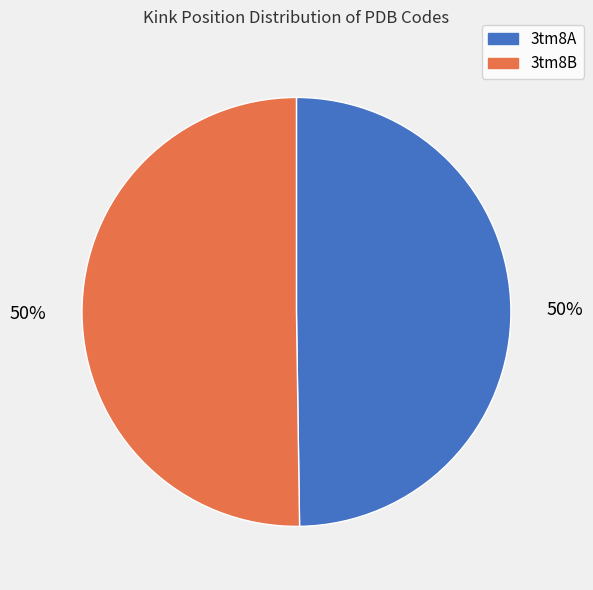

Approximately how many times larger is the value at 3tm8A compared to 3tm8B?

1.0